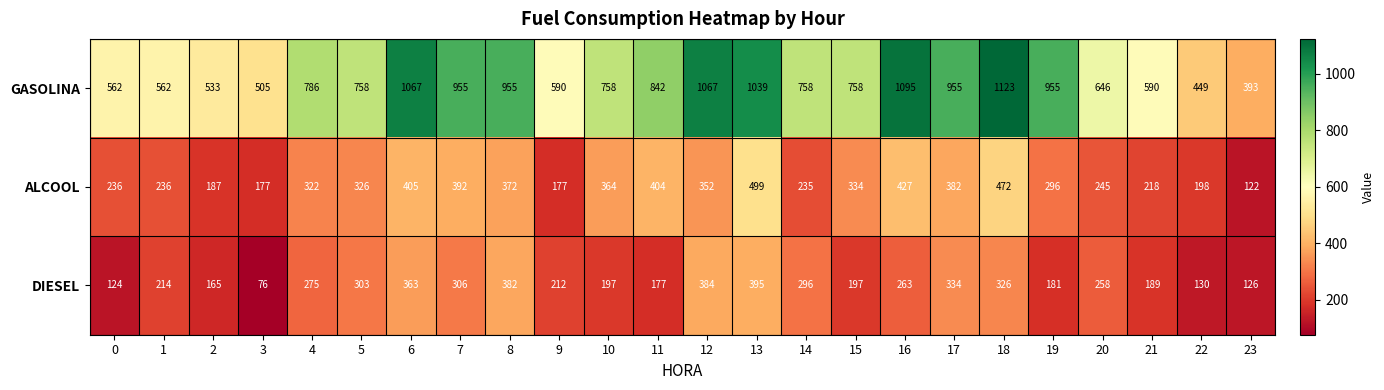

Which series has the widest spread of values?

GASOLINA